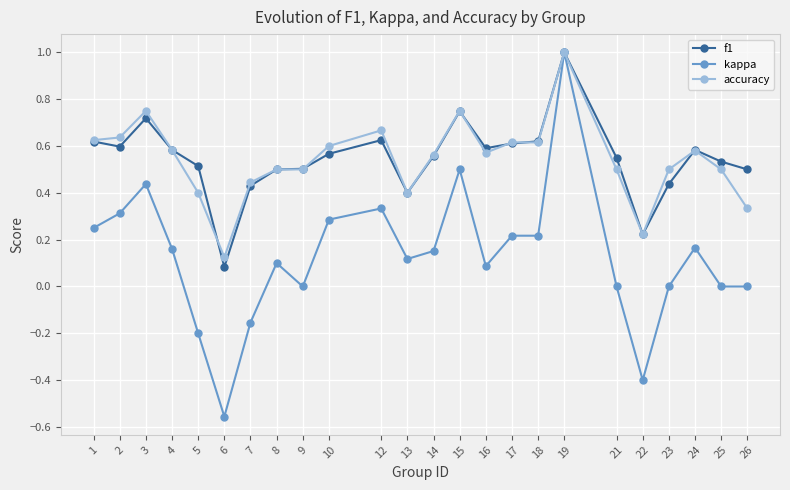

How many categories are shown in the chart?

24